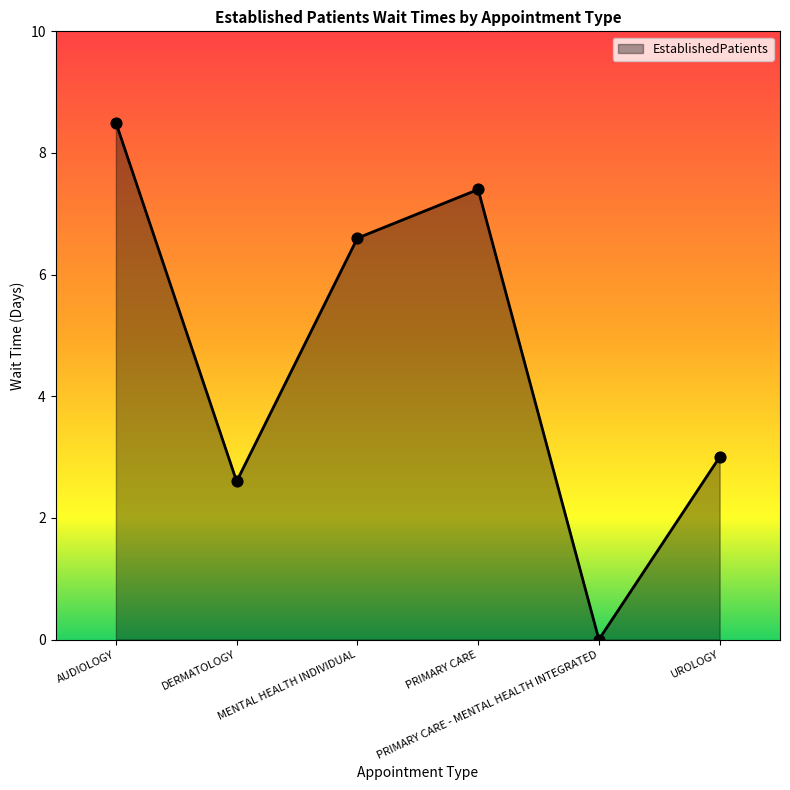

What is the ratio of the value at UROLOGY to the value at DERMATOLOGY?

1.2